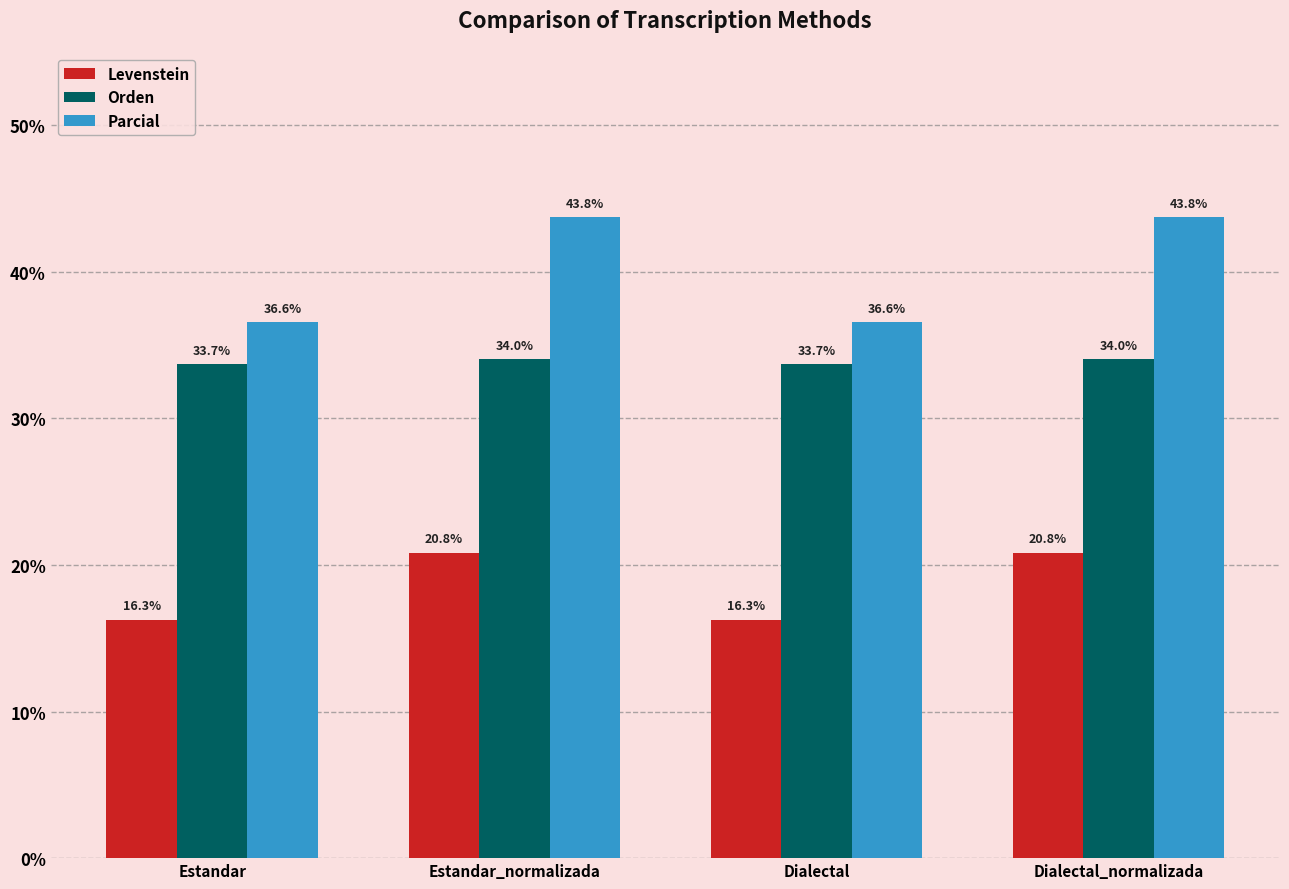

What is the minimum value for Levenstein?

16.3